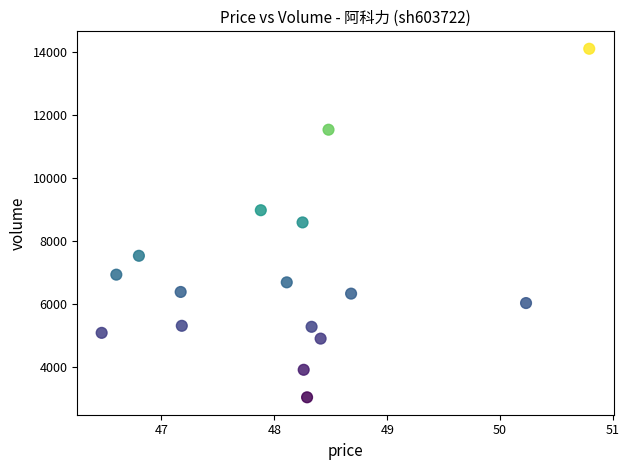

What is the range of Y values (max minus min)?

11061